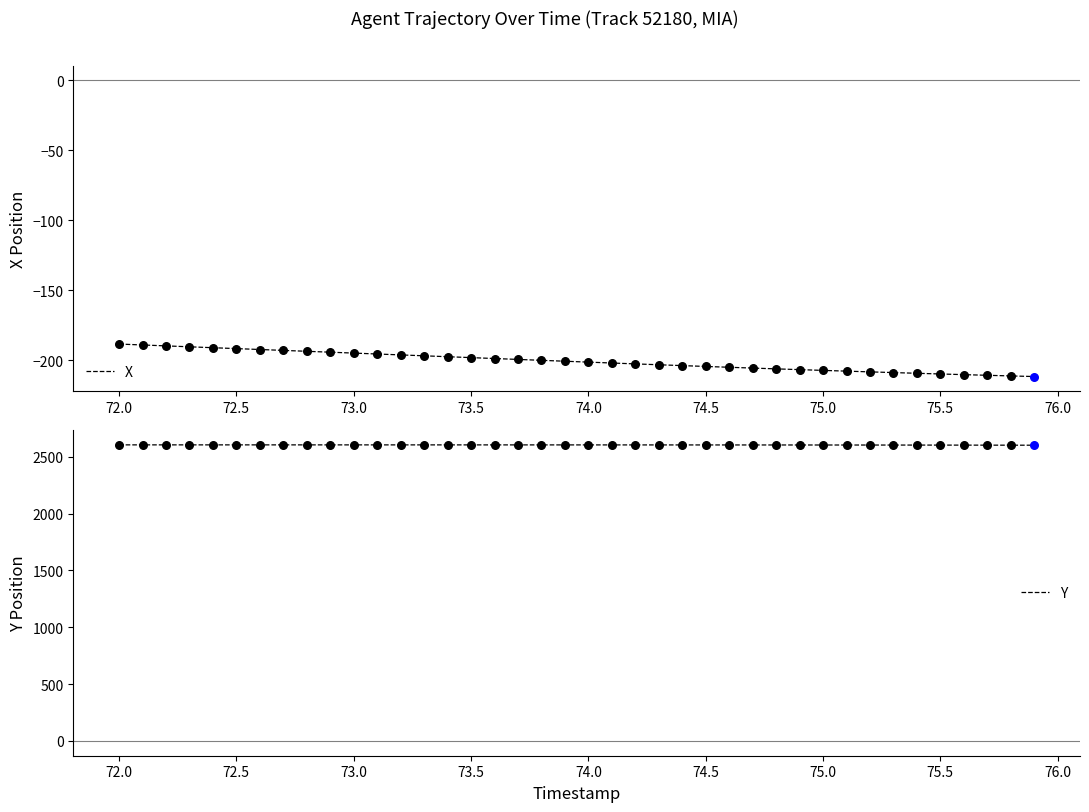

Which series contains the lowest Y value?

X